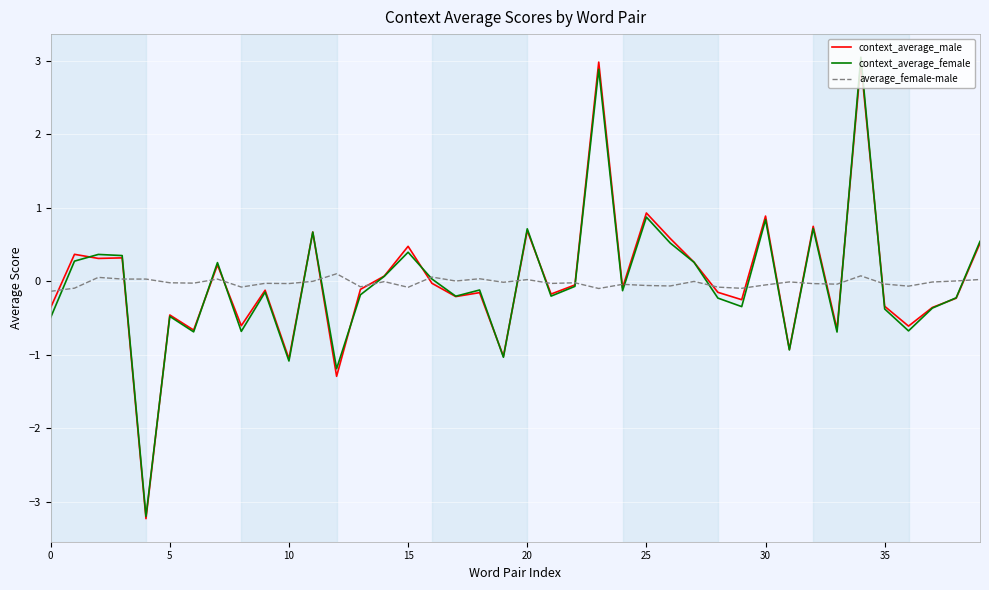

Reading left to right, list all the values displayed in this chart.

context_average_male: -0.4	0.4	0.3	0.3	-3.2	-0.5	-0.7	0.2	-0.6	-0.1	-1.1	0.7	-1.3	-0.1	0.1	0.5	-0.0	-0.2	-0.2	-1.0	0.7	-0.2	-0.0	3.0	-0.1	0.9	0.6	0.3	-0.1	-0.2	0.9	-0.9	0.7	-0.7	3.0	-0.3	-0.6	-0.4	-0.2	0.5
context_average_female: -0.5	0.3	0.4	0.4	-3.2	-0.5	-0.7	0.3	-0.7	-0.1	-1.1	0.7	-1.2	-0.2	0.1	0.4	0.0	-0.2	-0.1	-1.0	0.7	-0.2	-0.1	2.9	-0.1	0.9	0.5	0.3	-0.2	-0.3	0.8	-0.9	0.7	-0.7	3.0	-0.4	-0.7	-0.4	-0.2	0.5
average_female-male: -0.1	-0.1	0.1	0.0	0.0	-0.0	-0.0	0.0	-0.1	-0.0	-0.0	0.0	0.1	-0.1	-0.0	-0.1	0.1	0.0	0.0	-0.0	0.0	-0.0	-0.0	-0.1	-0.0	-0.1	-0.1	-0.0	-0.1	-0.1	-0.0	-0.0	-0.0	-0.0	0.1	-0.0	-0.1	-0.0	0.0	0.0